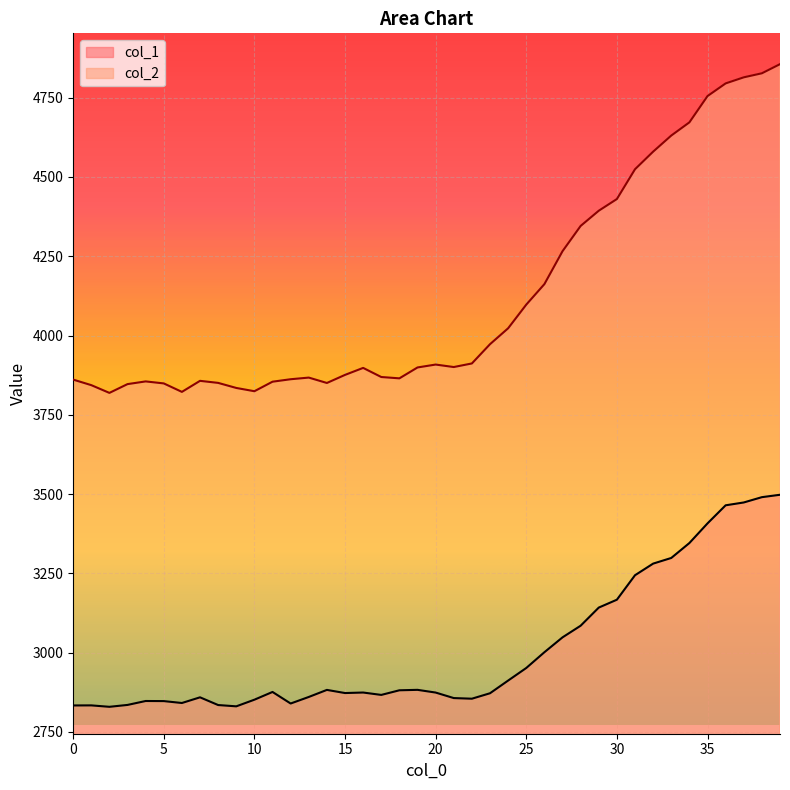

True or false: col_1 and col_2 intersect in this chart.

False